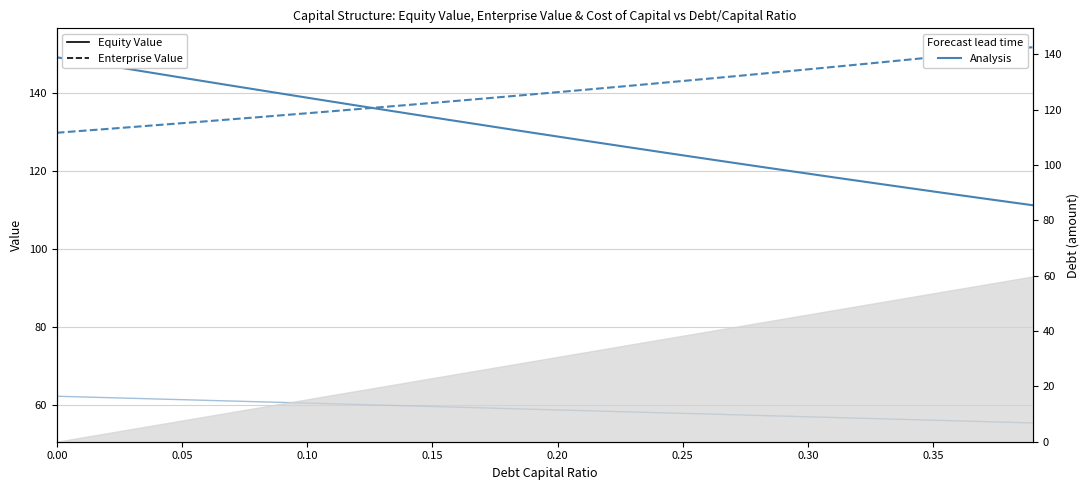

What is the average value of the Equity Value series?

129.6